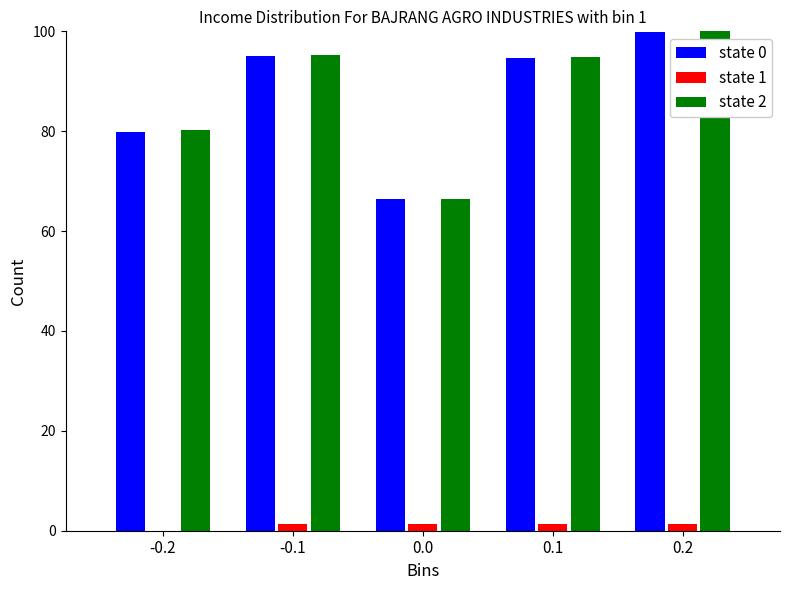

The value of state 0 at -0.2 is 79.8. True or false?

True